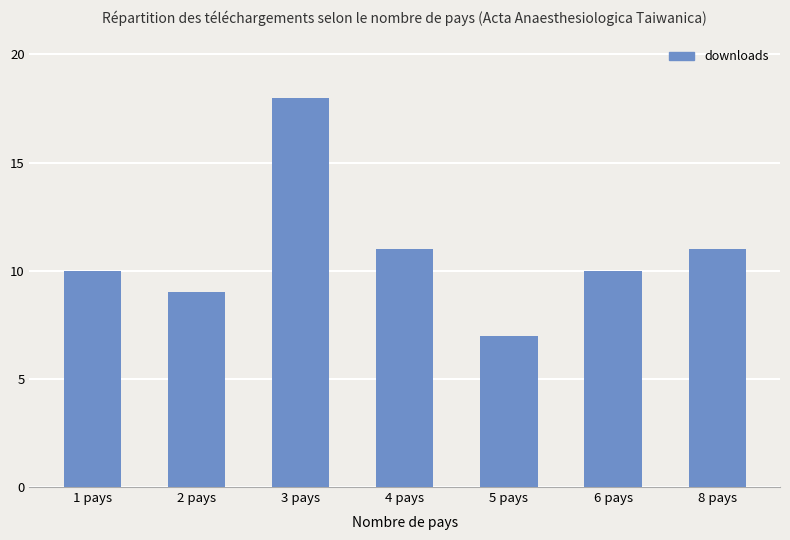

The value at 6 pays is 4. True or false?

False